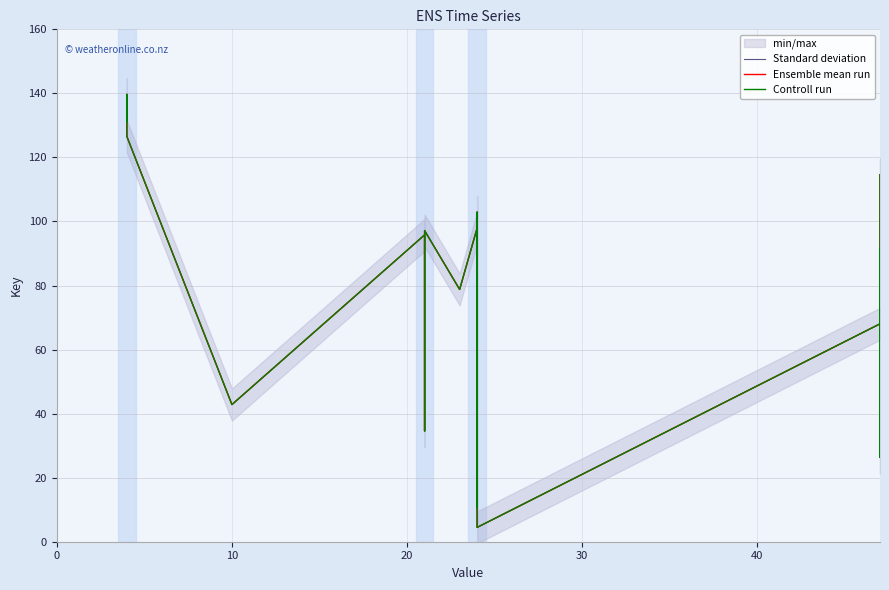

How many values in the Ensemble mean run series are below 88?

10